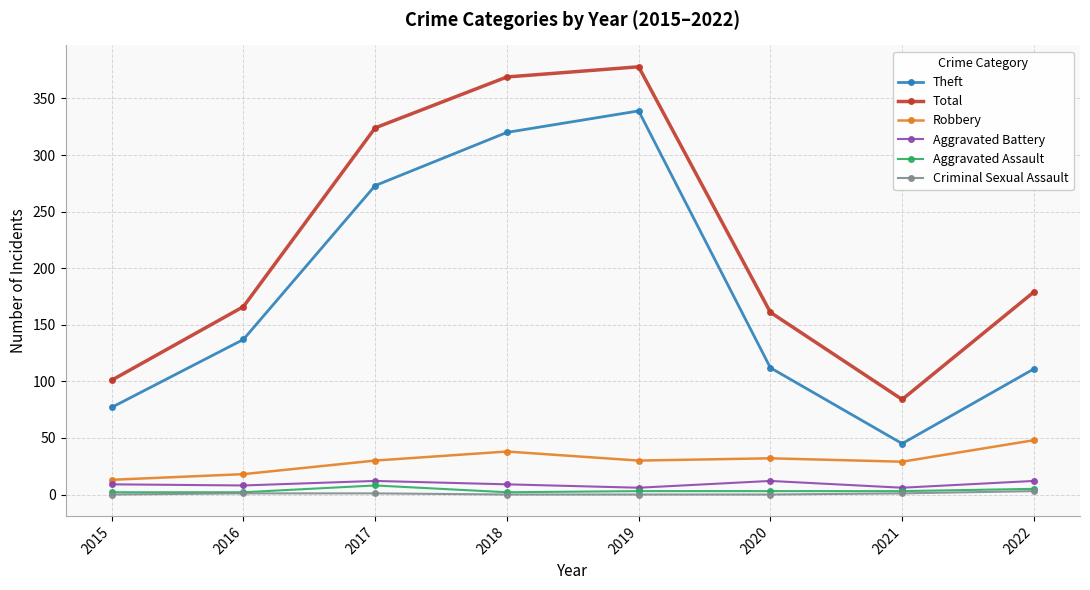

How many distinct data groups are displayed?

6